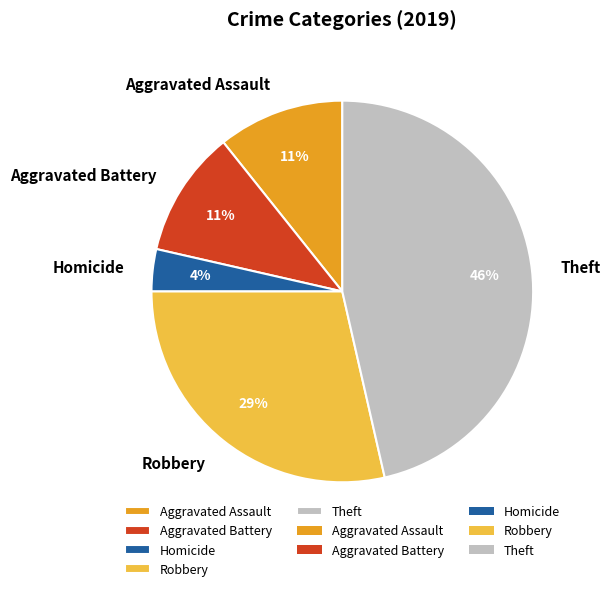

What is the ratio of the value at Aggravated Assault to the value at Theft?

0.2